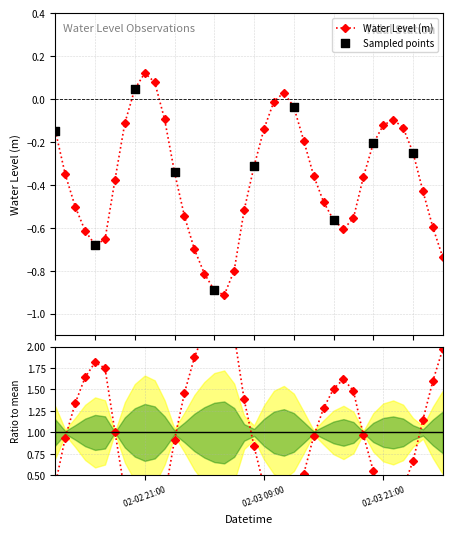

What is the change in value from 2024-02-03 10:00:00 to 2024-02-04 00:00:00?

-0.2